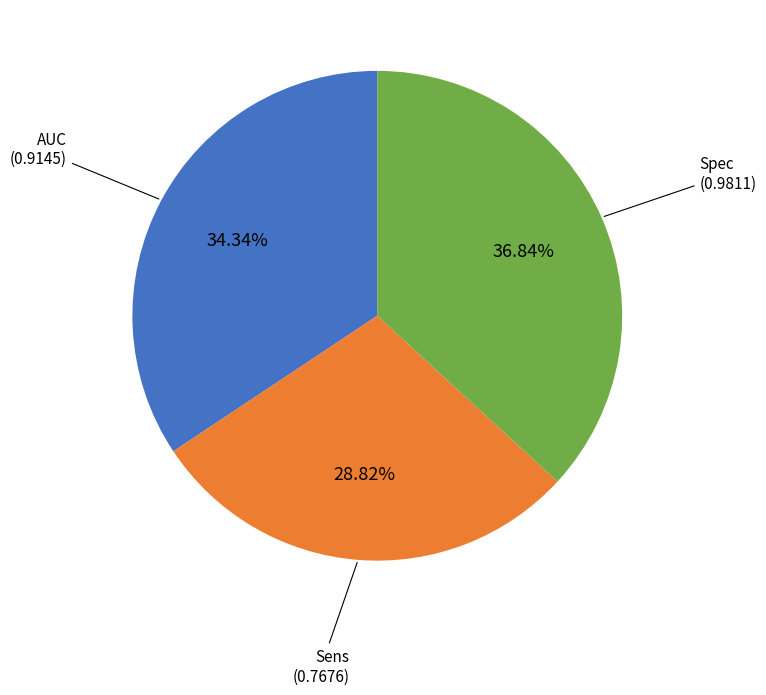

Is there any slice that represents more than half of the pie?

No